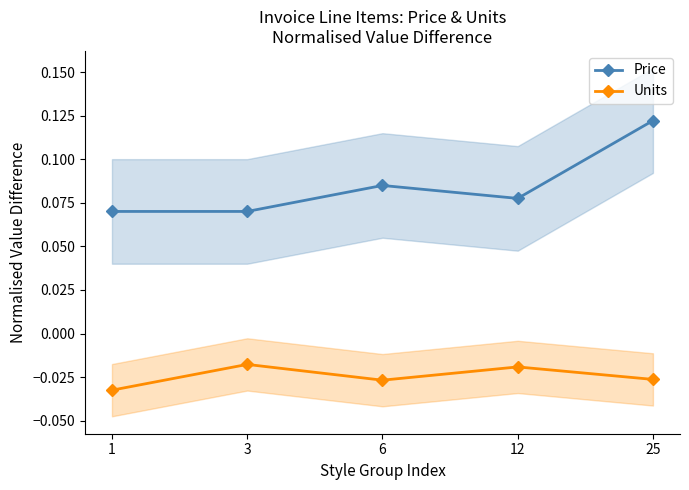

What is the total value across all series at 6?

0.1